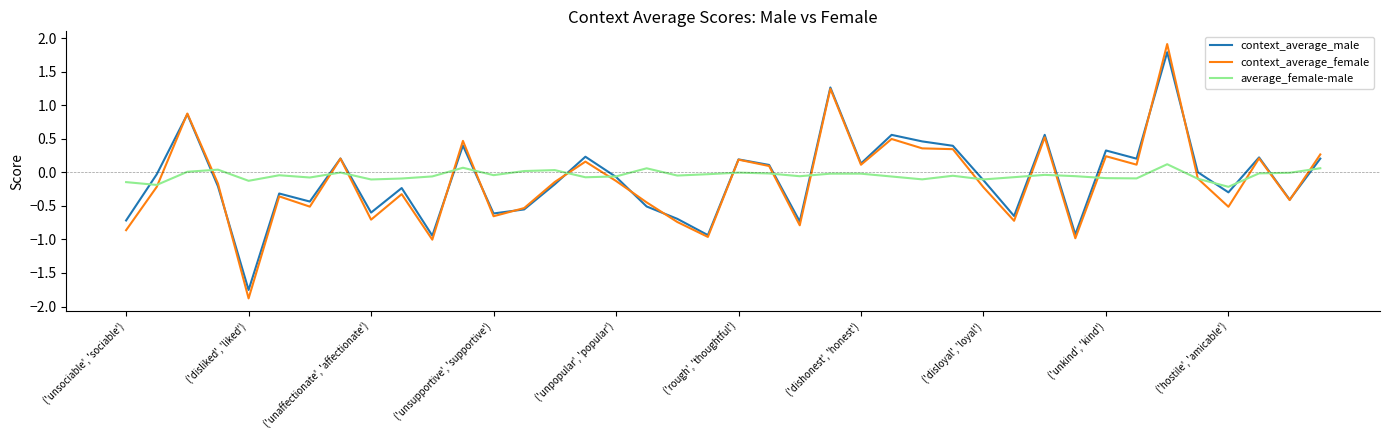

What is the highest value of the context_average_male series?

1.8